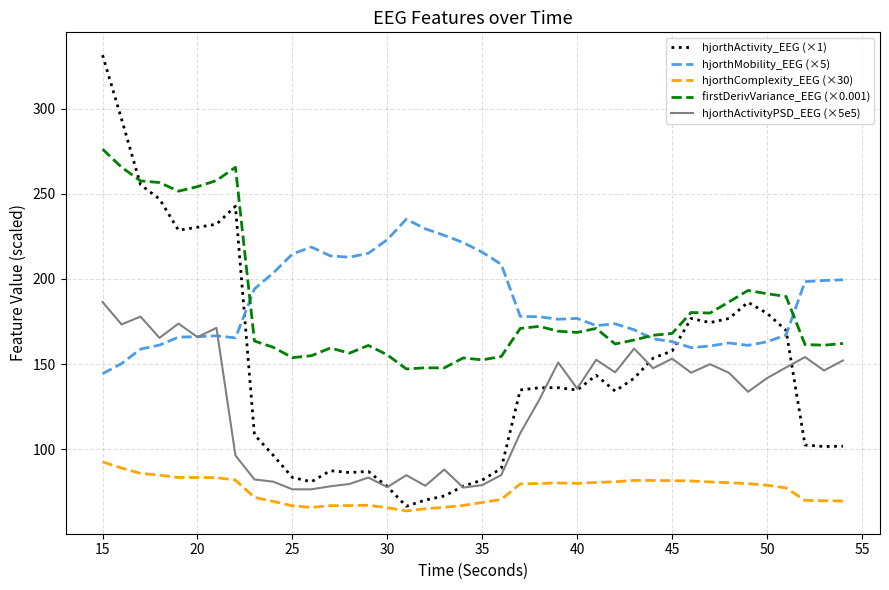

Which series has the largest range (max minus min)?

hjorthActivity_EEG (×1)